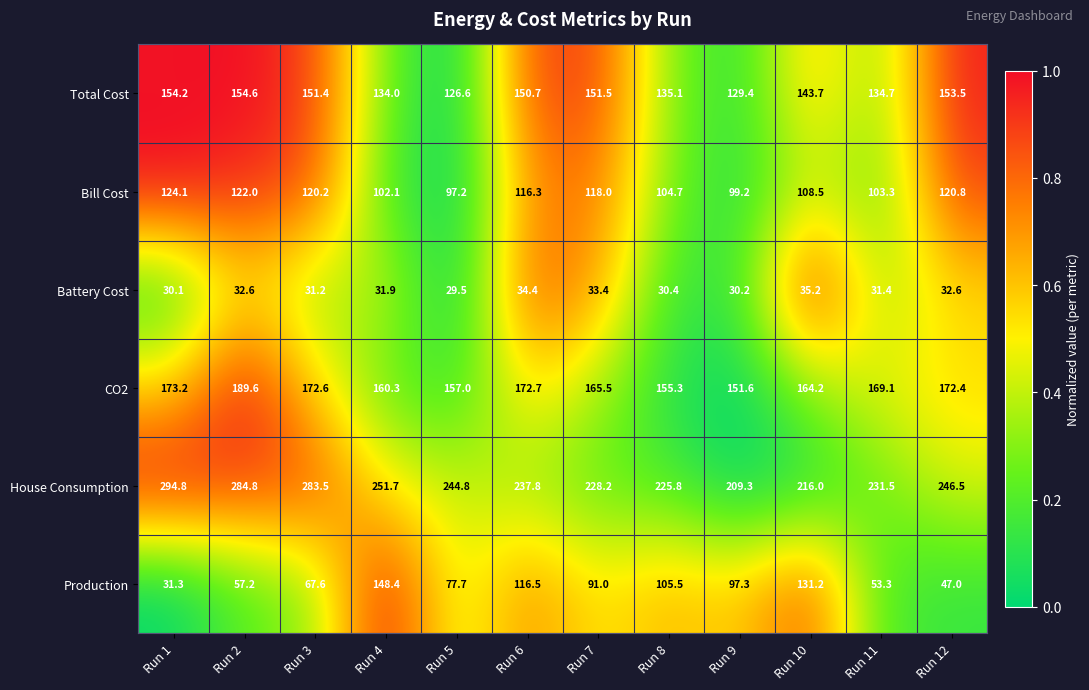

What is the difference between the second highest and minimum values in the Bill Cost series?

24.8